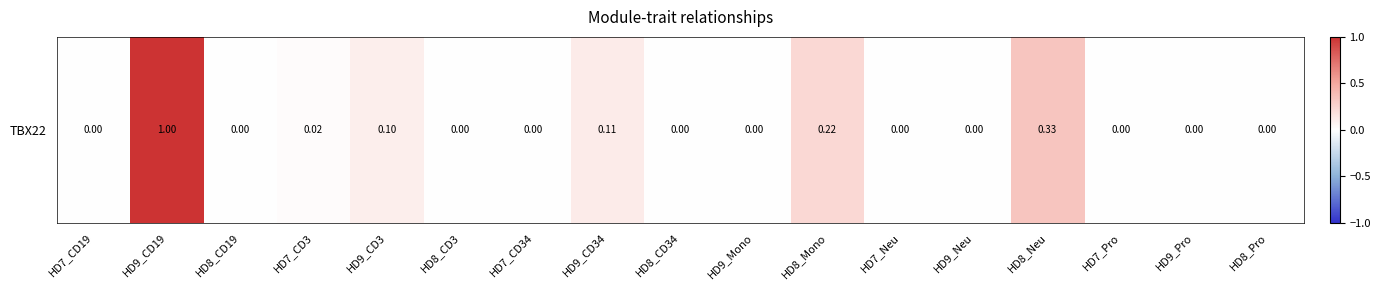

At which category does the chart reach its peak across all series?

HD9_CD19